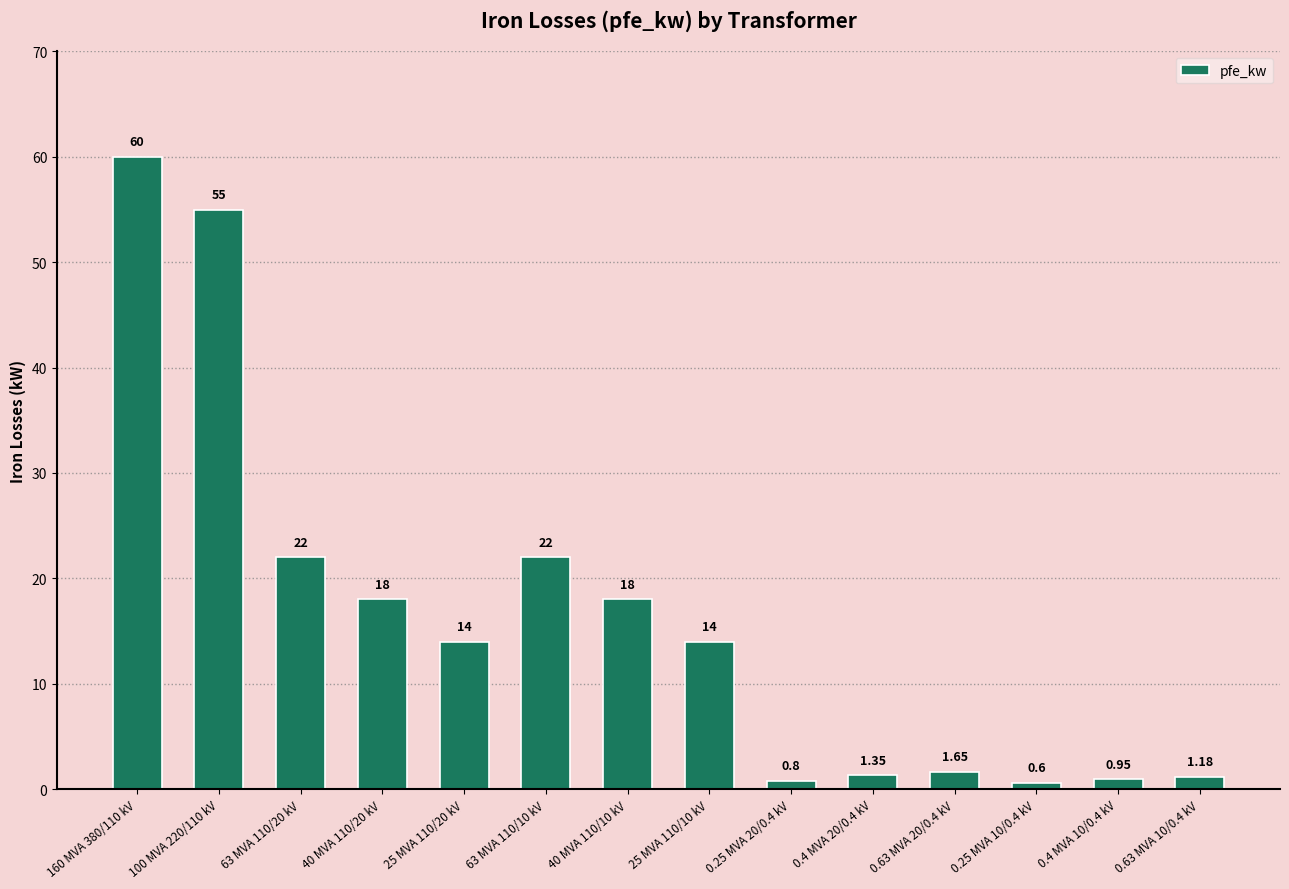

At which label does the data first exceed 14?

160 MVA 380/110 kV